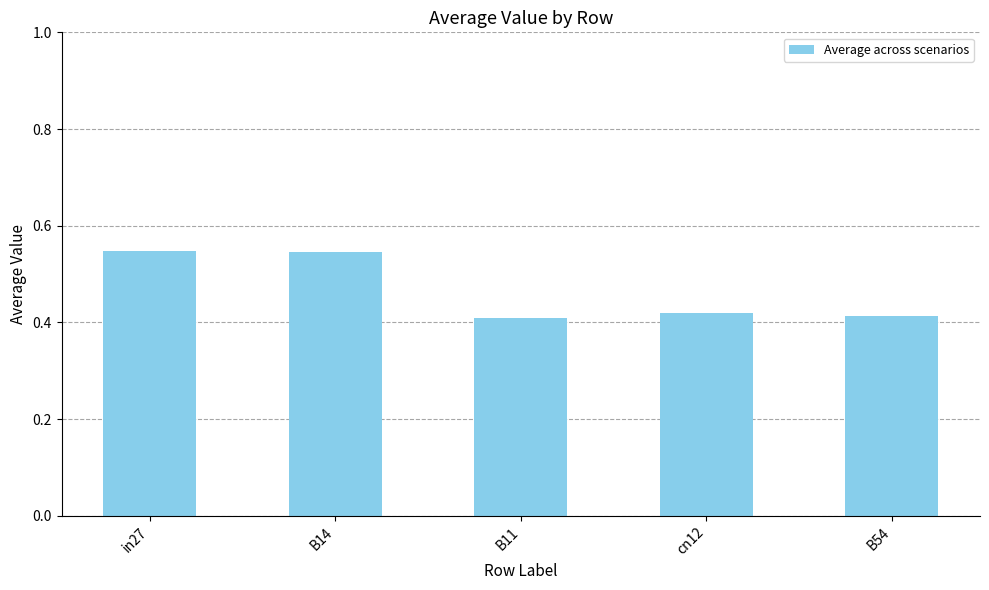

What is the change in value from B14 to B54?

-0.1